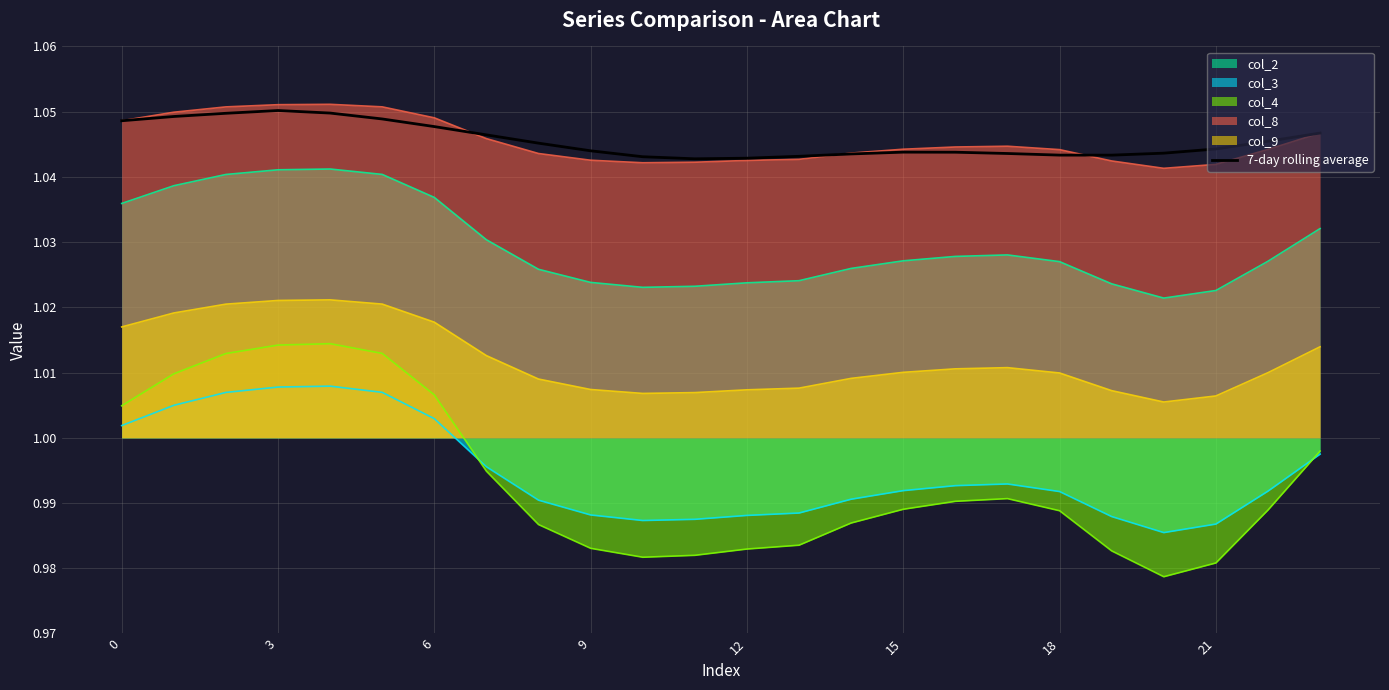

True or false: 7-day rolling average and col_9 cross at least once.

False